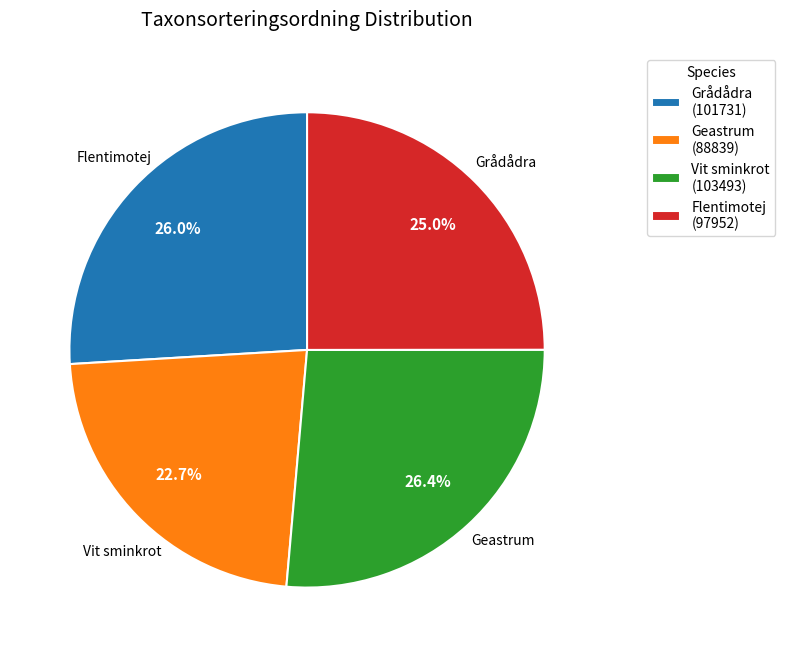

To the nearest percent, what is the average slice percentage?

25%